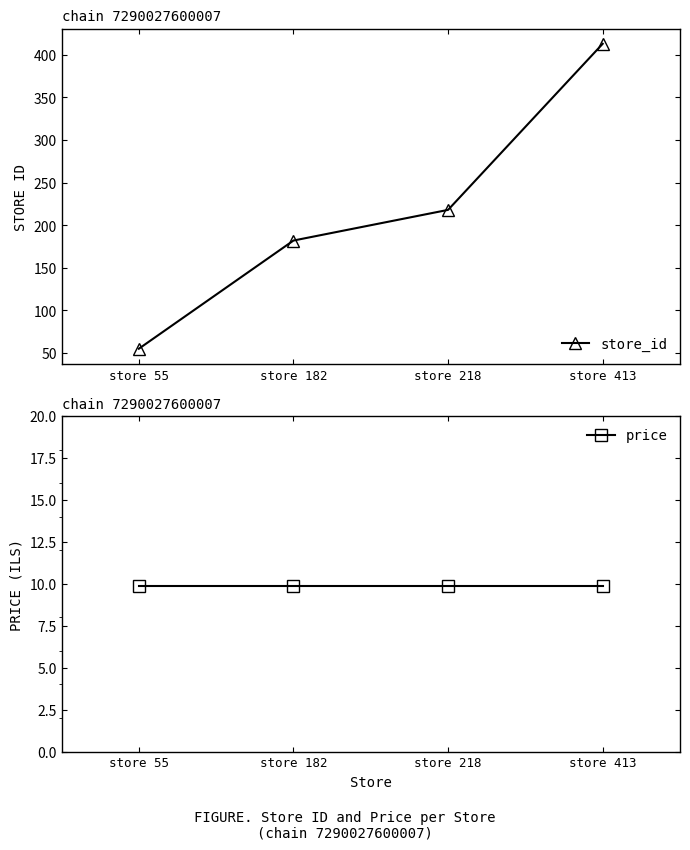

True or false: store_id and price intersect in this chart.

False